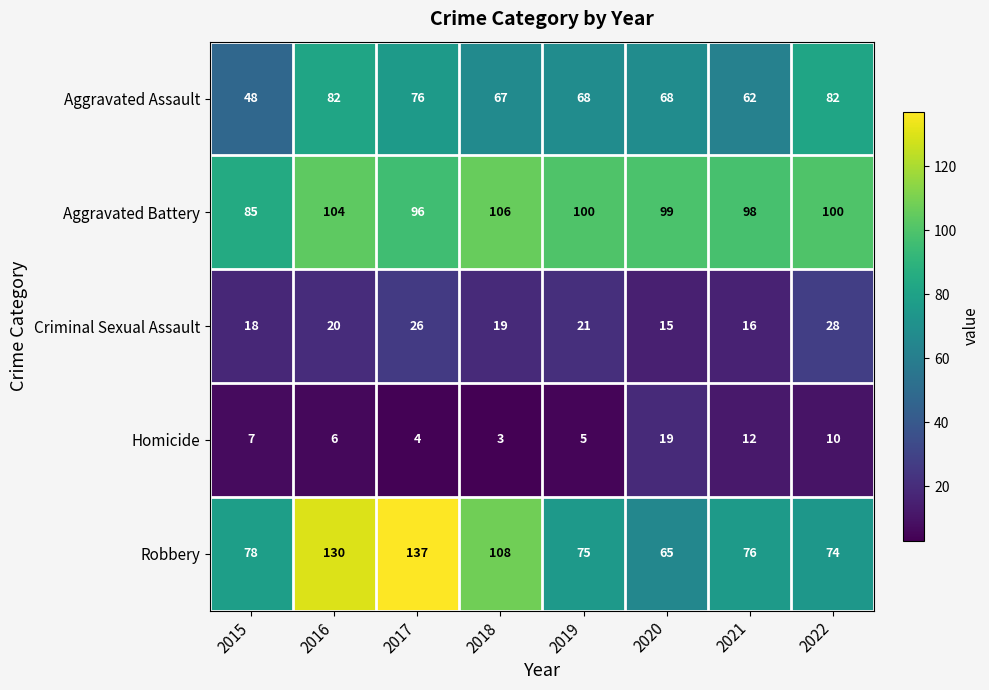

At which category does the chart reach its minimum across all series?

2018